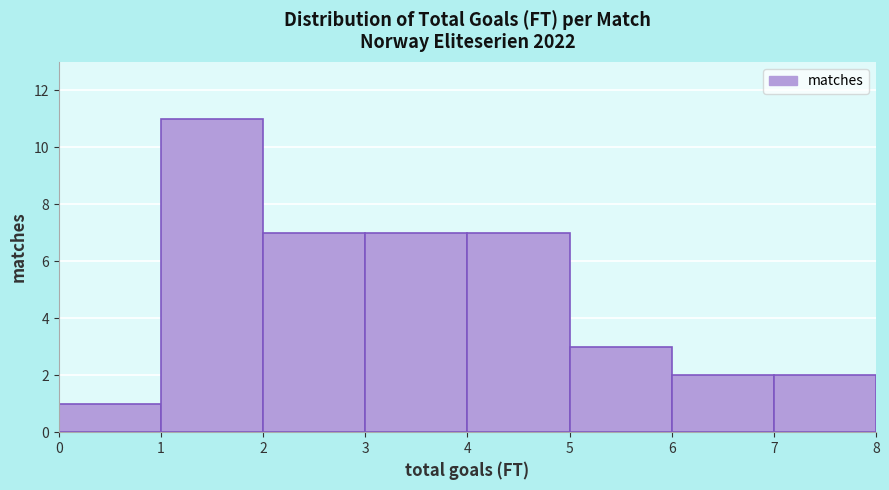

Reading left to right, transcribe this chart: for each bar, give the range it covers on the x-axis and its height. The values are not printed on the chart, so give them approximately, as read against the axis.

0 to 1: 1
1 to 2: 11
2 to 3: 7
3 to 4: 7
4 to 5: 7
5 to 6: 3
6 to 7: 2
7 to 8: 2